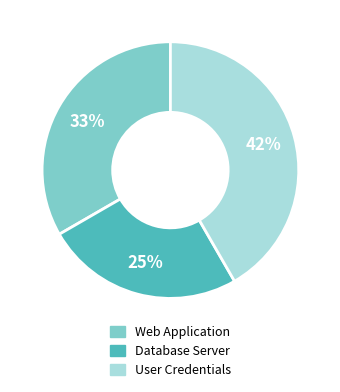

Does Web Application account for over 50% of the chart?

No